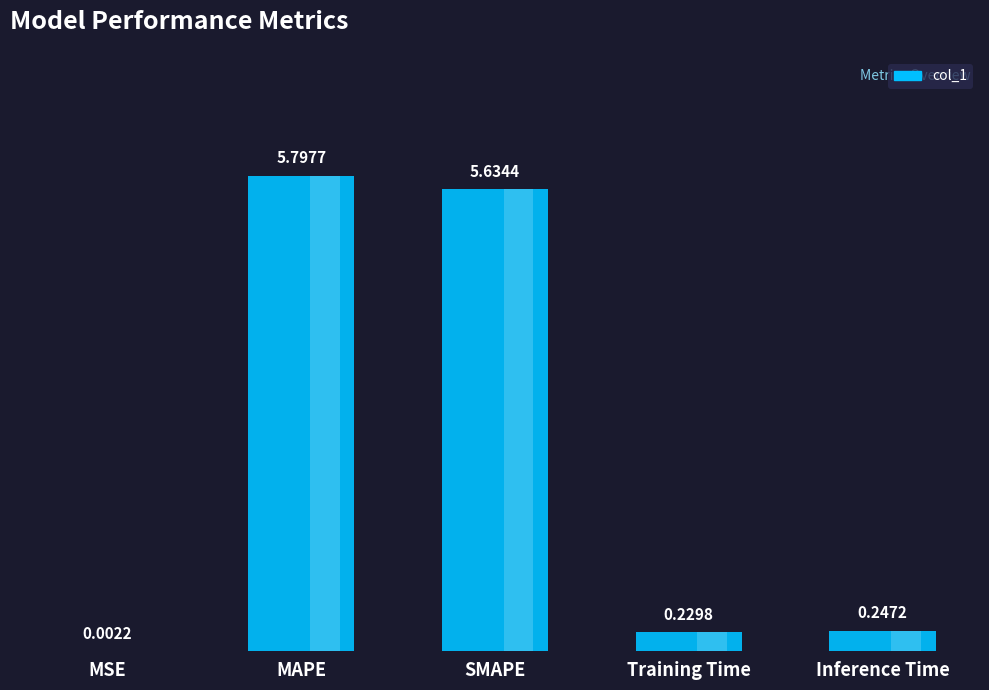

What position from the right is MSE?

5